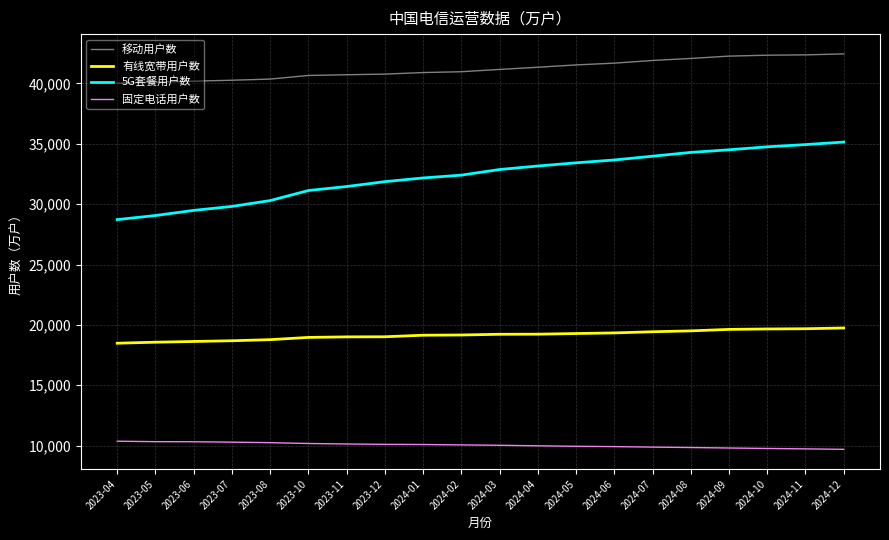

True or false: 5G套餐用户数 and 固定电话用户数 intersect in this chart.

False